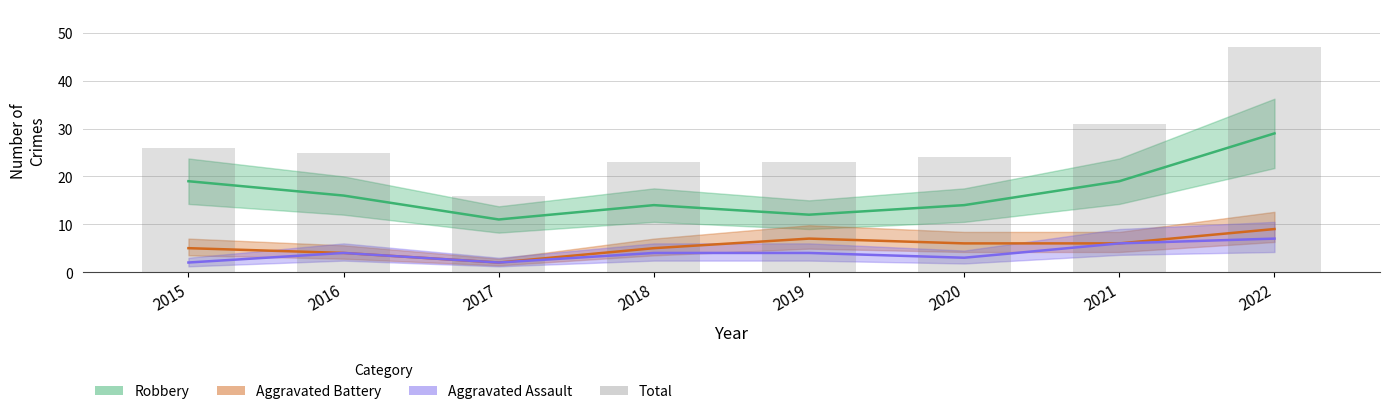

Reading left to right, what are all the values shown in this chart?

2015=26	2016=25	2017=16	2018=23	2019=23	2020=24	2021=31	2022=47